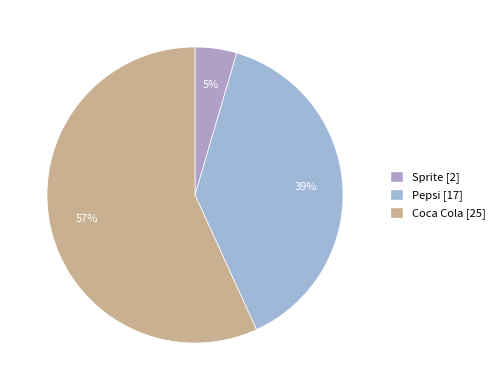

What is the smallest slice in the pie chart?

Sprite